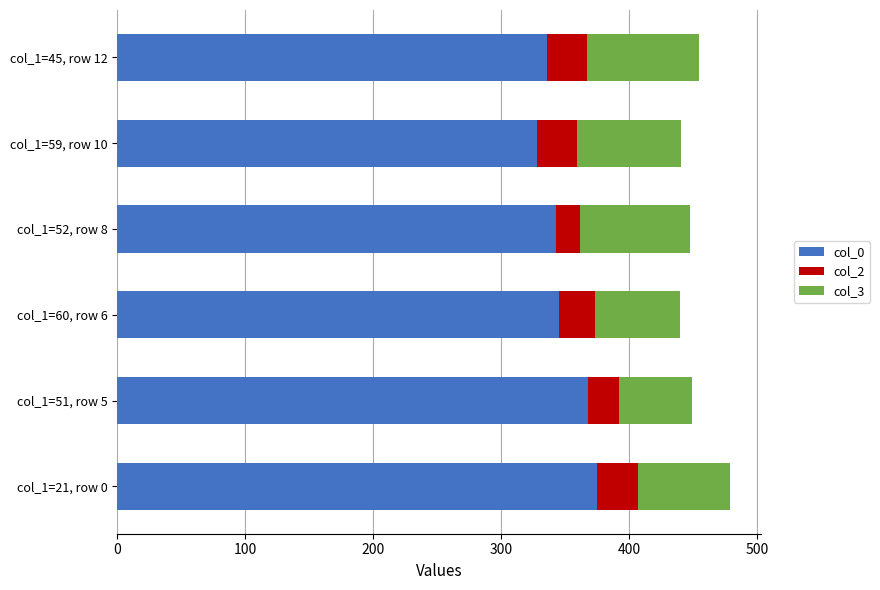

How many series are shown in this chart?

3